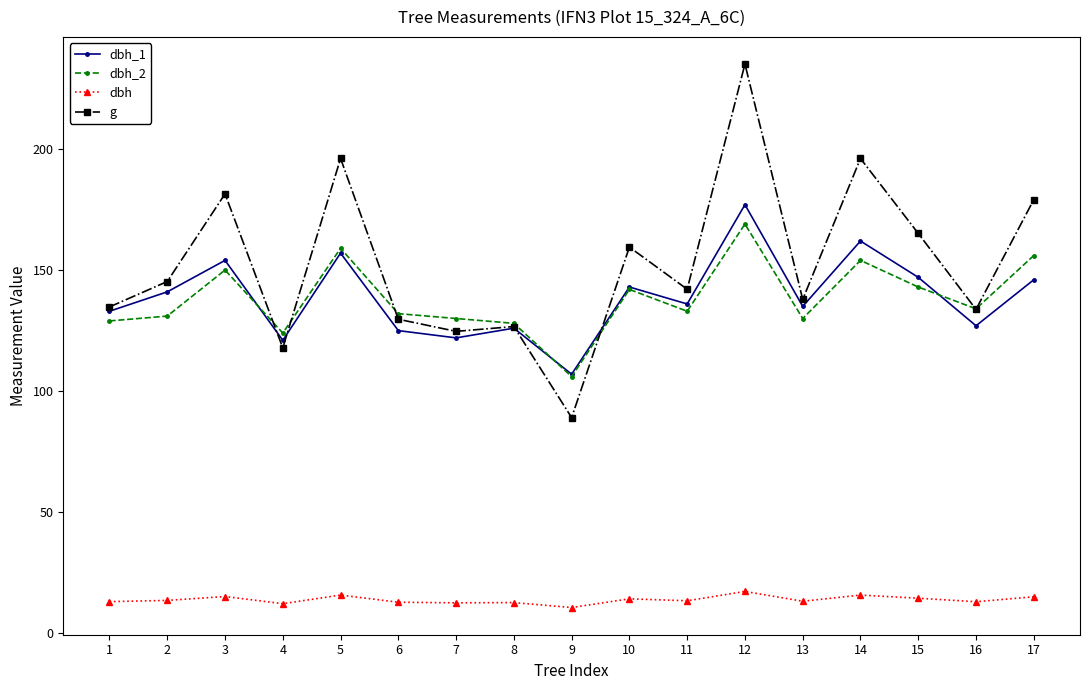

How many lines are shown in the chart?

4